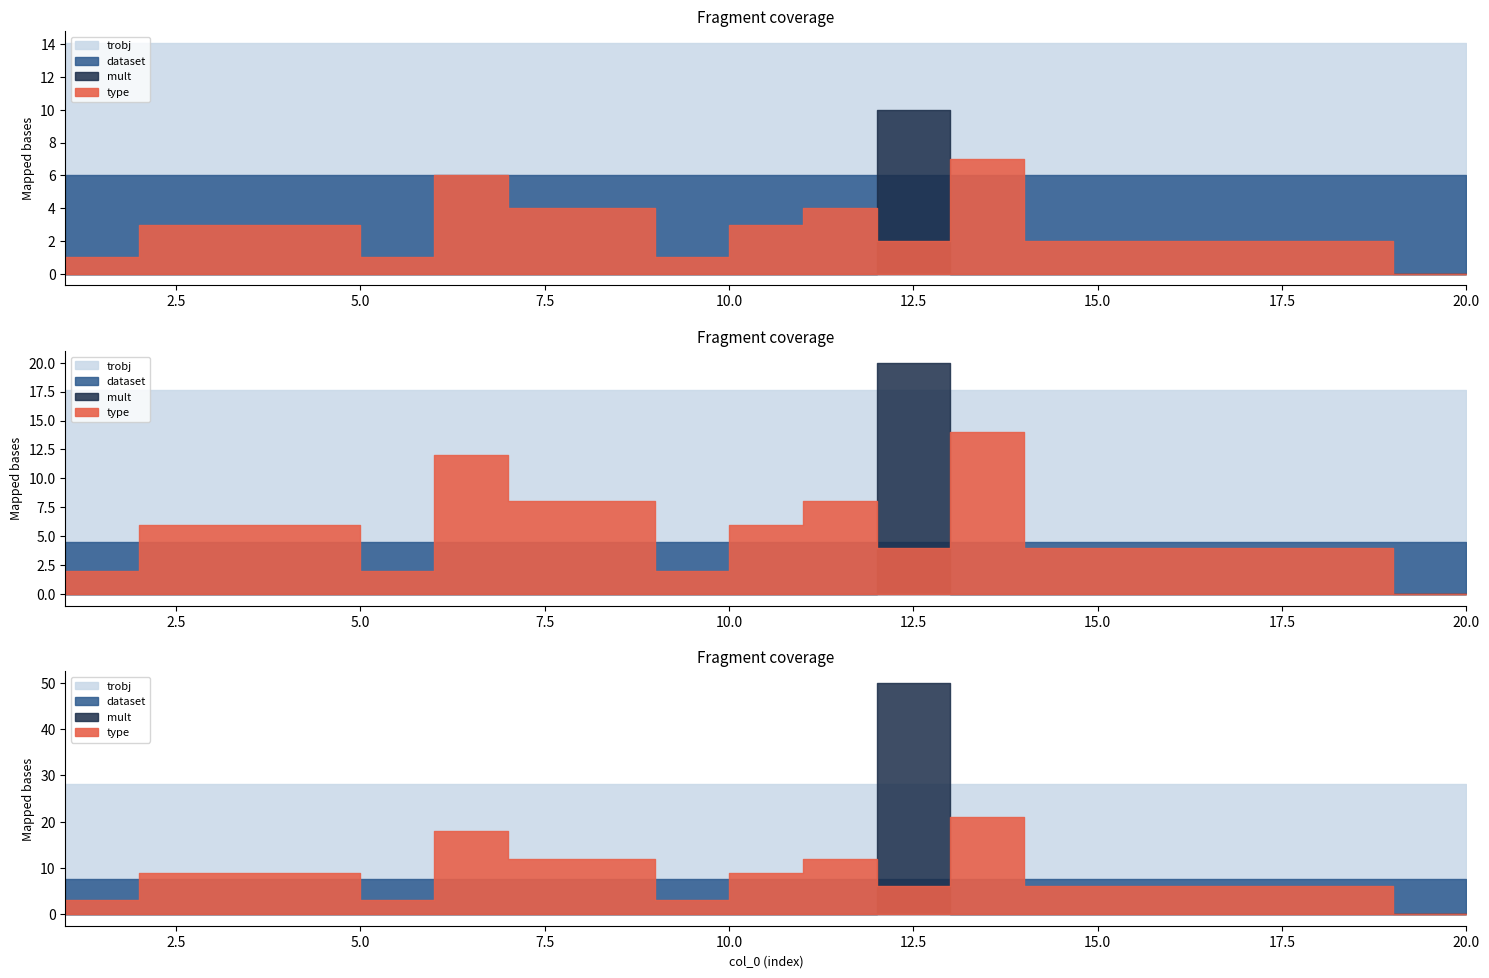

At which category is the sum across all series the highest?

12